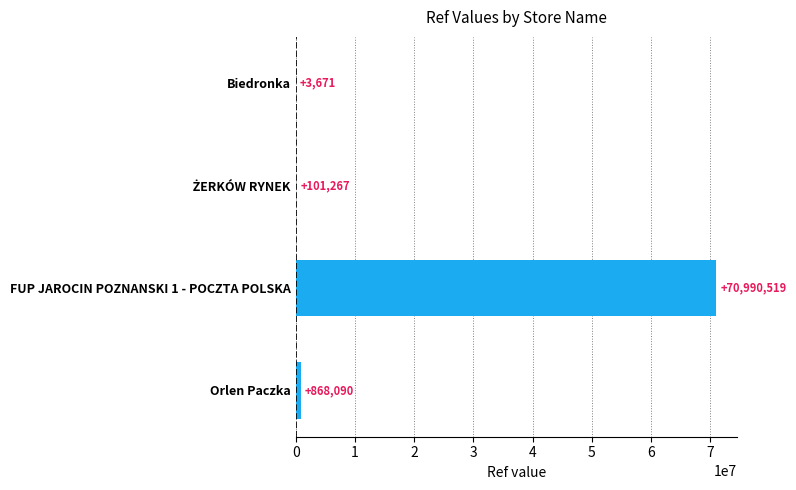

Which category has the highest value across all series?

FUP JAROCIN POZNANSKI 1 - POCZTA POLSKA